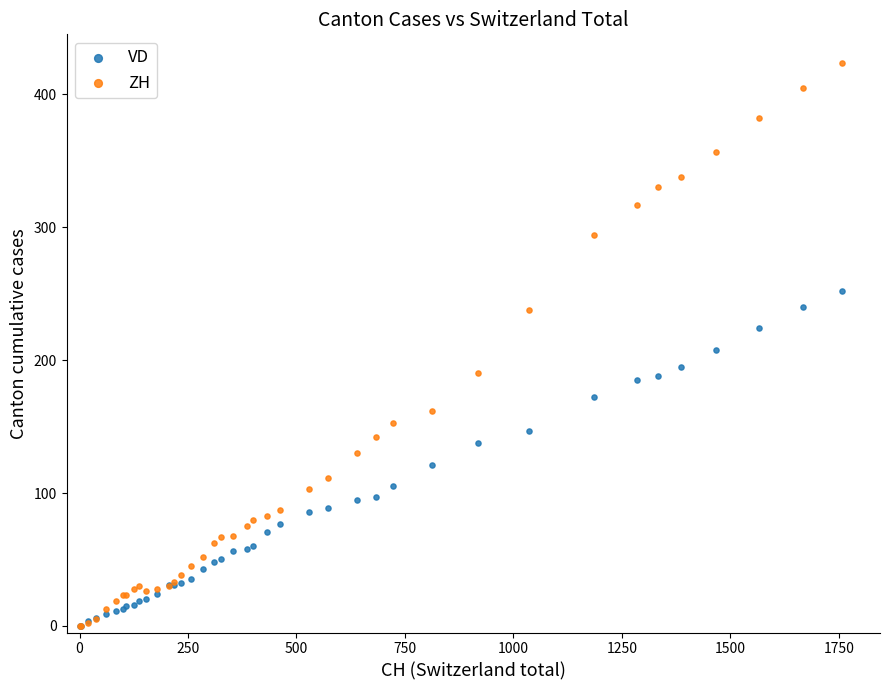

What are all the series names shown in the legend?

VD, ZH